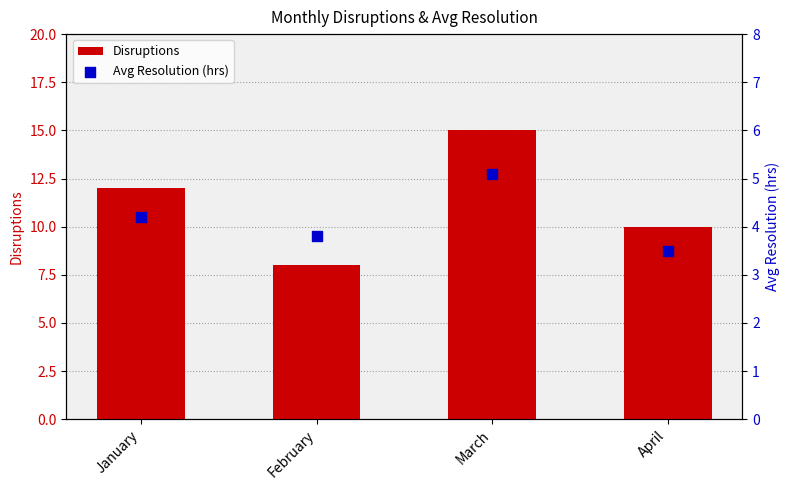

What is the total value across all series at February?

11.8